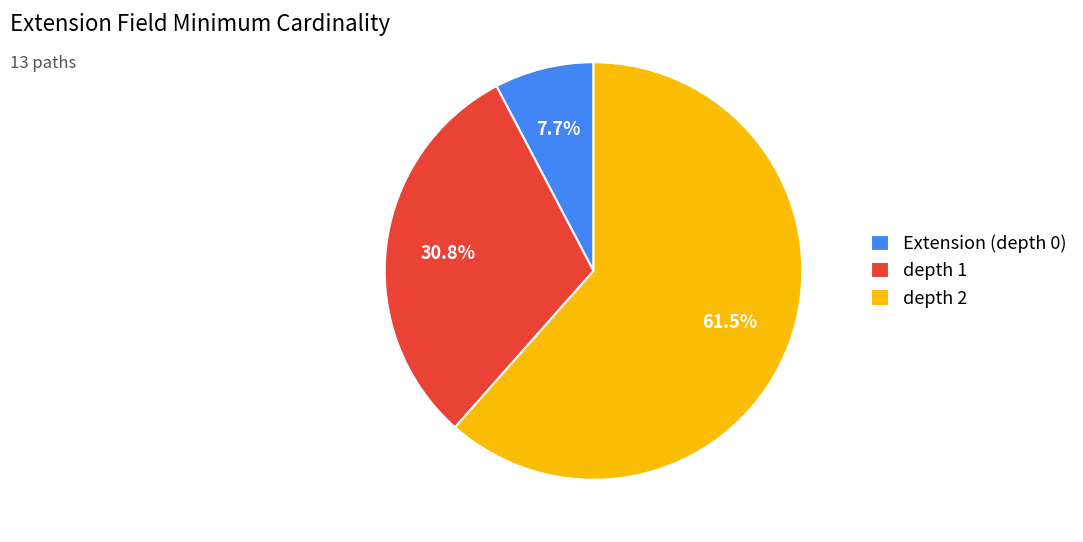

Which slice is the largest?

depth 2